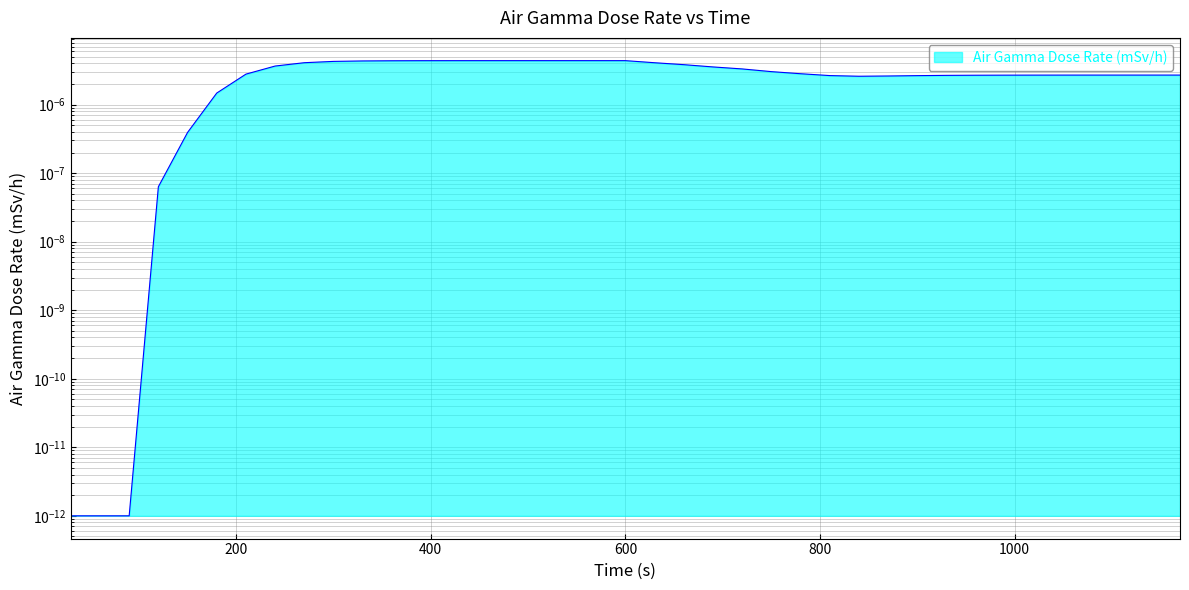

Does the chart display data point markers on the line(s)?

No